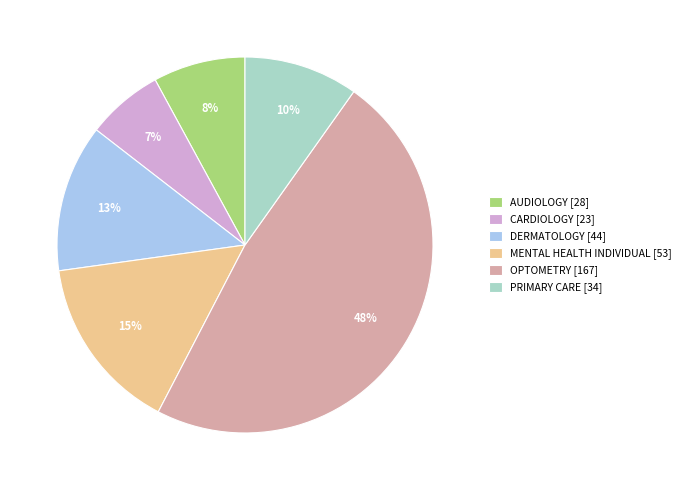

To the nearest percent, what is the difference between the largest and smallest slice percentages?

41%